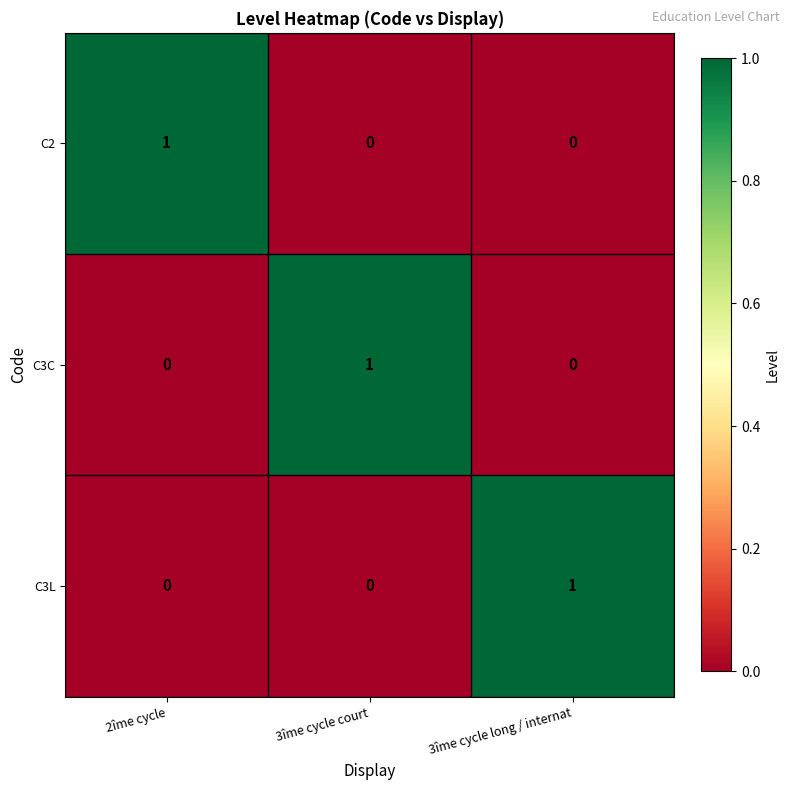

True or false: C3C has a value of -1 at 3îme cycle long / internat.

False